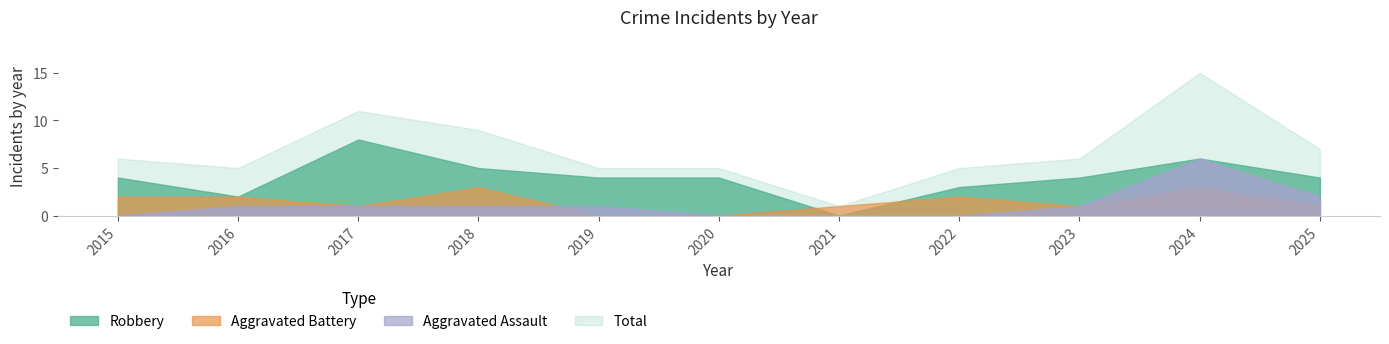

Which series has the largest total across all categories?

Total